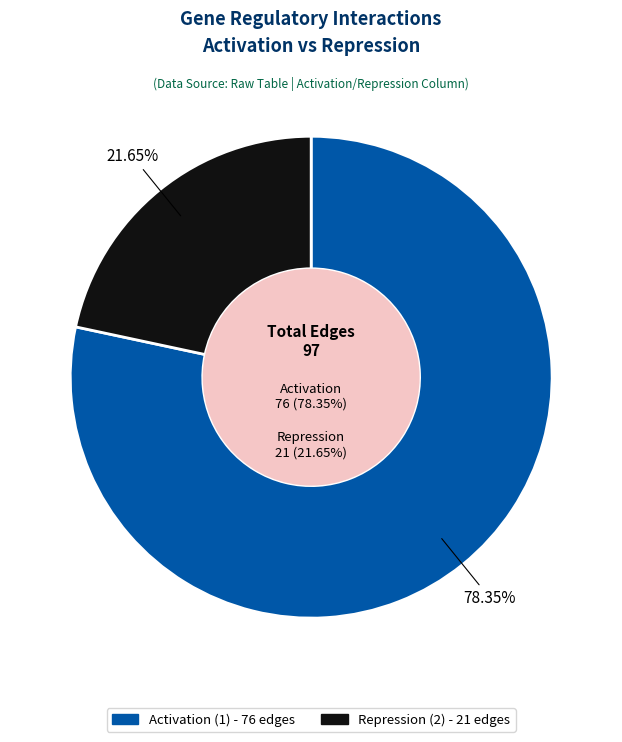

Approximately how many times larger is the value at Activation (1) compared to Repression (2)?

3.6